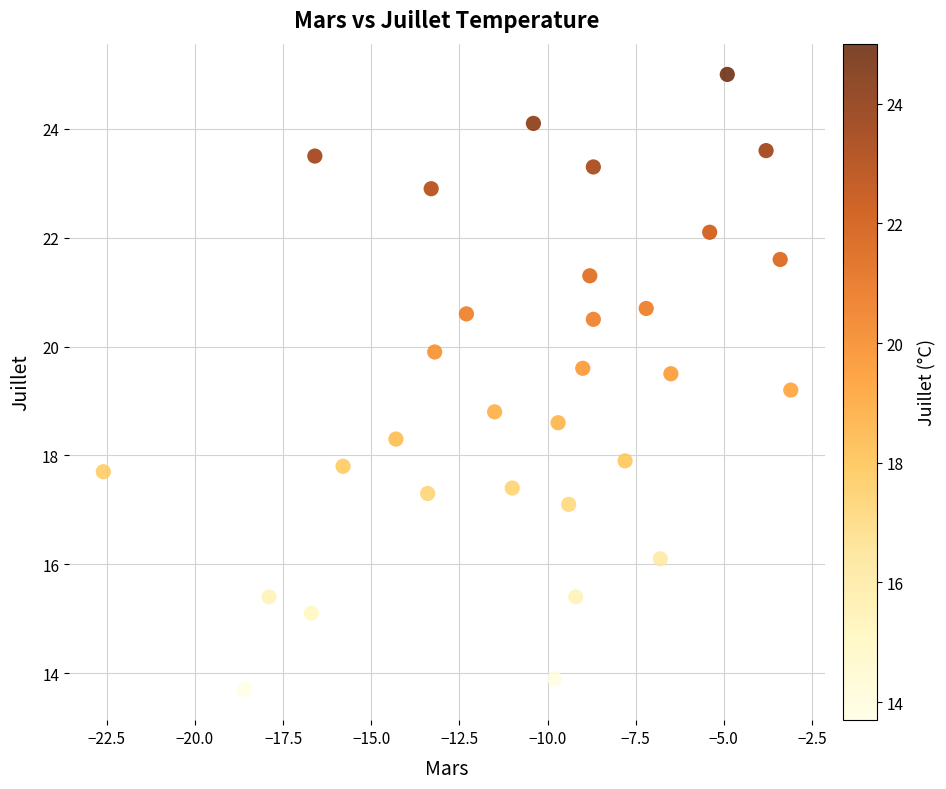

What is the range of Y values (max minus min)?

11.3